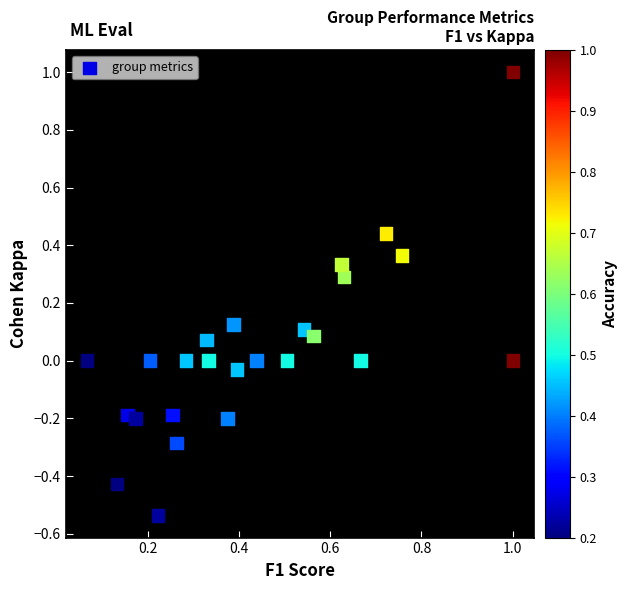

What is the range of X values (max minus min)?

0.9